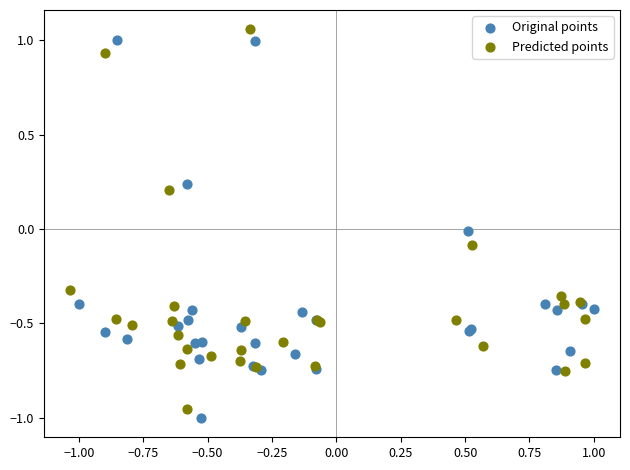

Which series contains the highest Y value?

Predicted points